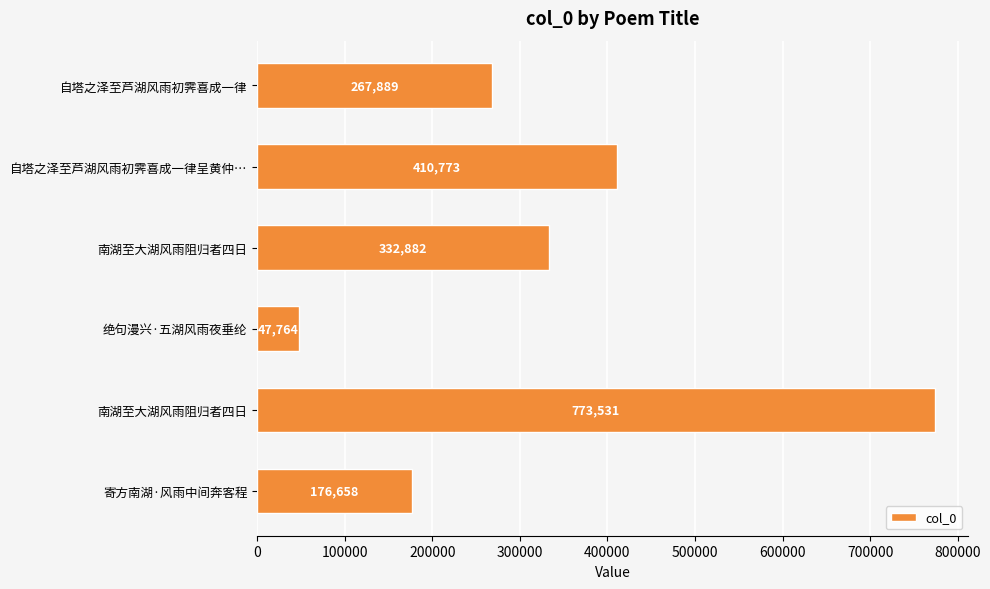

How many bars are there in total?

6